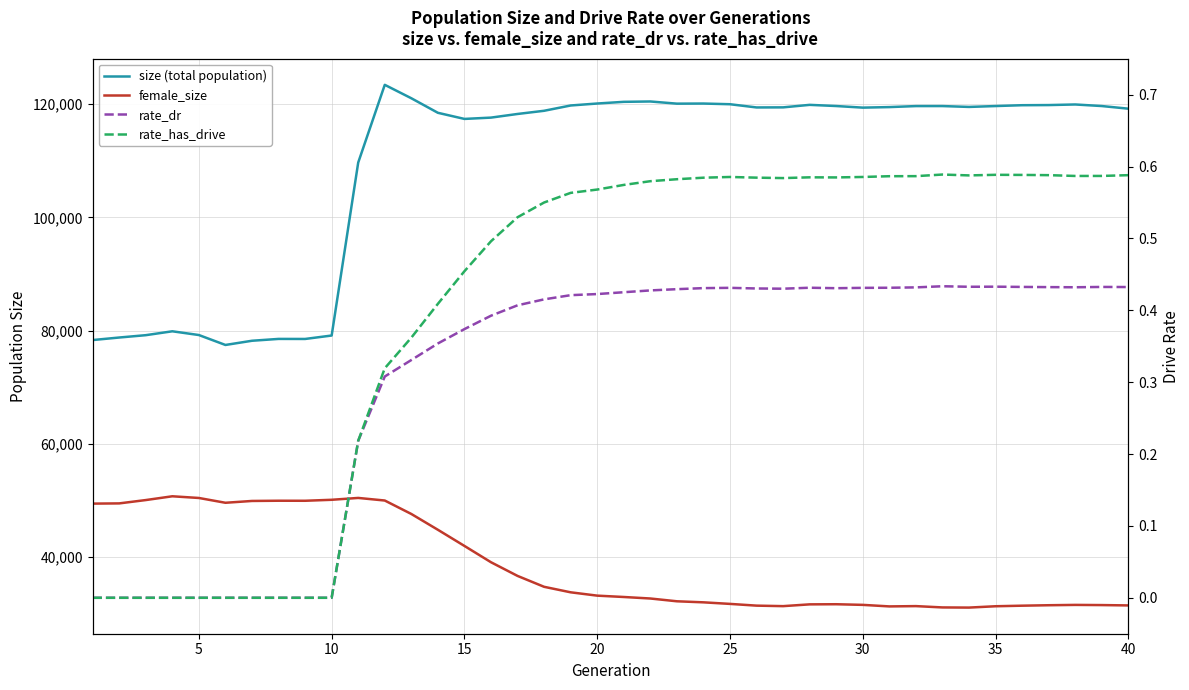

At how many categories does at least one series exceed 63640?

40